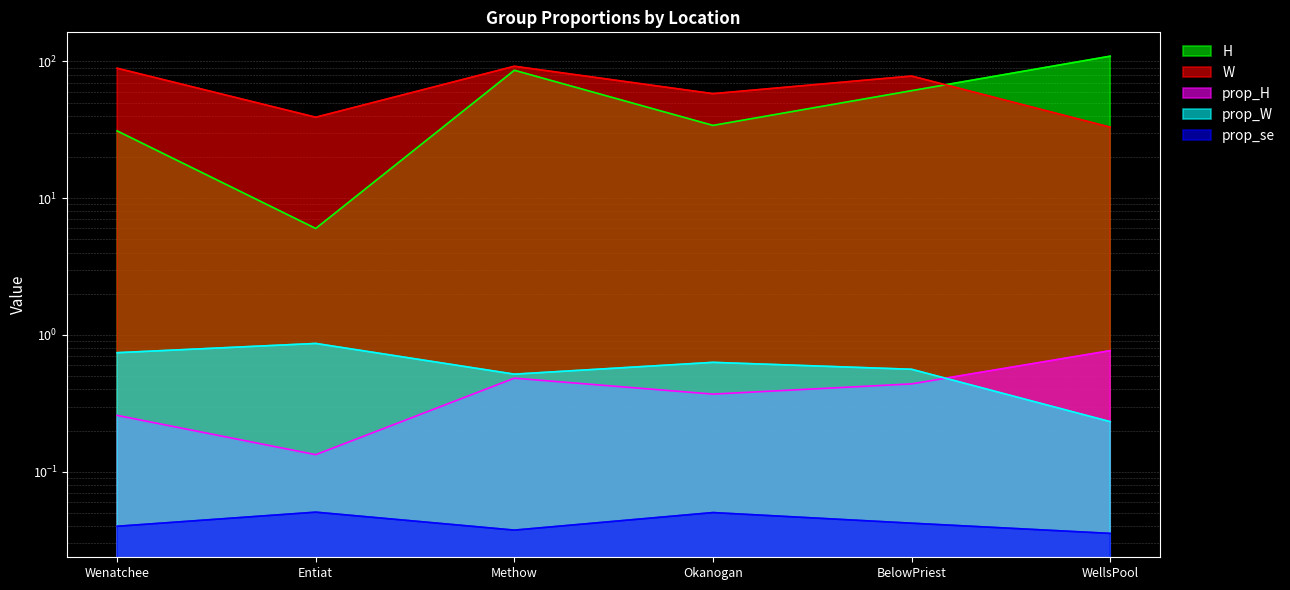

True or false: prop_se and W intersect in this chart.

False